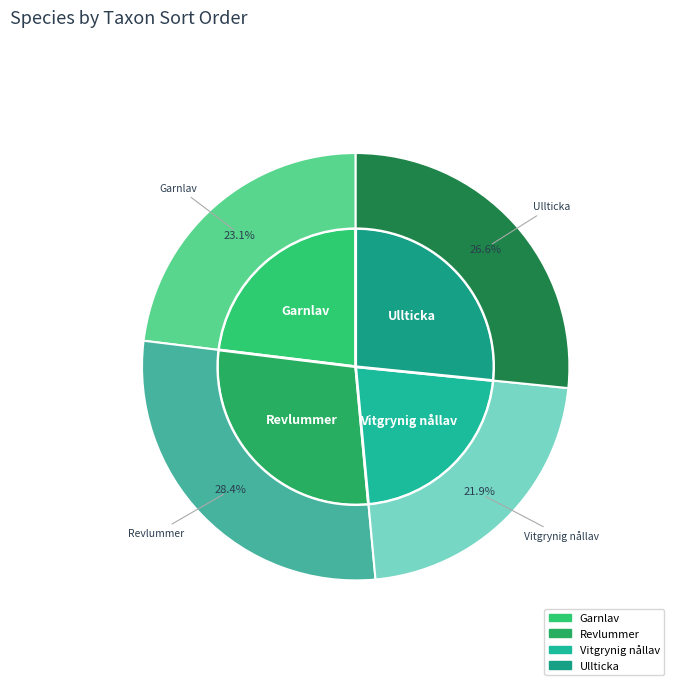

To the nearest percent, what percentage of the pie is Vitgrynig nållav?

22%